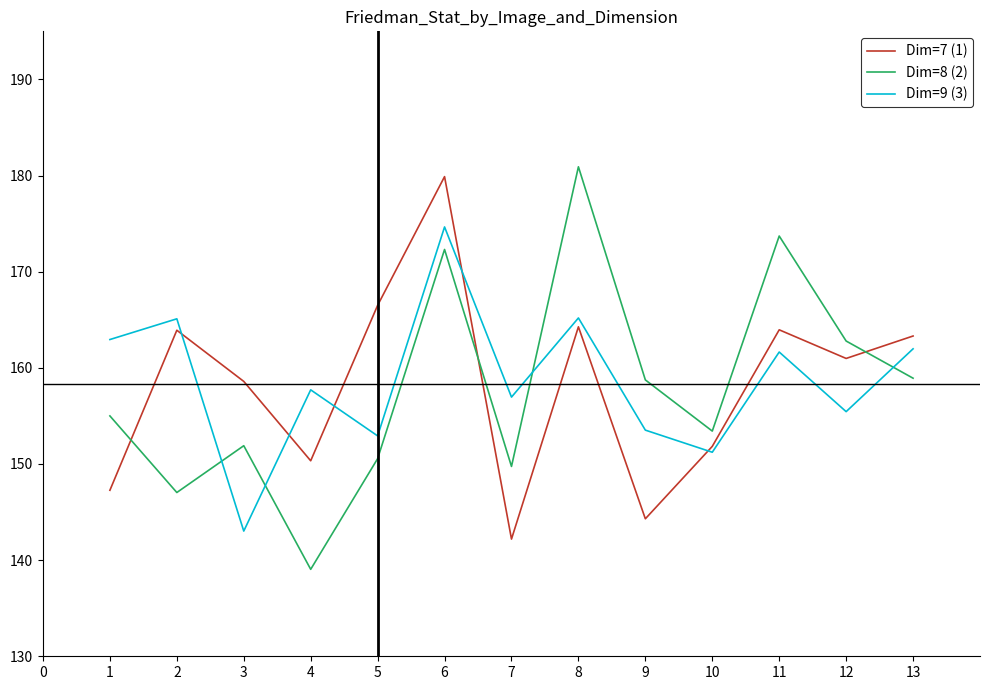

Rank the series at 12 from highest to lowest value.

Dim=8 (2), Dim=7 (1), Dim=9 (3)